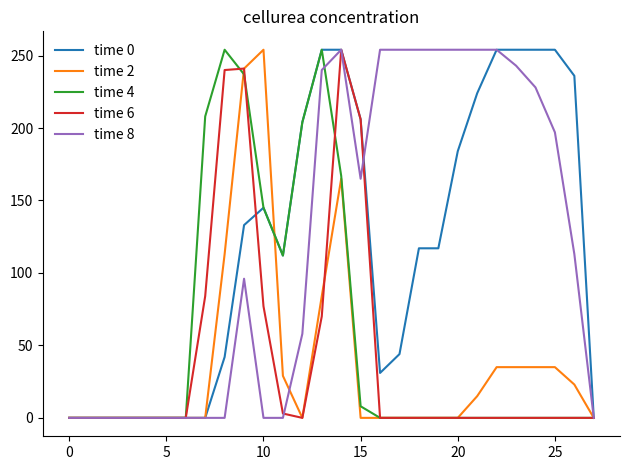

Reading right to left, list all the values displayed in this chart.

time 0: 0	236	254	254	254	254	224	184	117	117	44	31	206	254	254	204	112	145	133	42	0	0	0	0	0	0	0	0
time 2: 0	23	35	35	35	35	15	0	0	0	0	0	0	165	84	0	29	254	241	113	0	0	0	0	0	0	0	0
time 4: 0	0	0	0	0	0	0	0	0	0	0	0	8	167	254	204	112	145	237	254	208	0	0	0	0	0	0	0
time 6: 0	0	0	0	0	0	0	0	0	0	0	0	206	254	70	0	3	77	241	240	84	0	0	0	0	0	0	0
time 8: 0	113	197	228	243	254	254	254	254	254	254	254	165	254	240	58	0	0	96	0	0	0	0	0	0	0	0	0